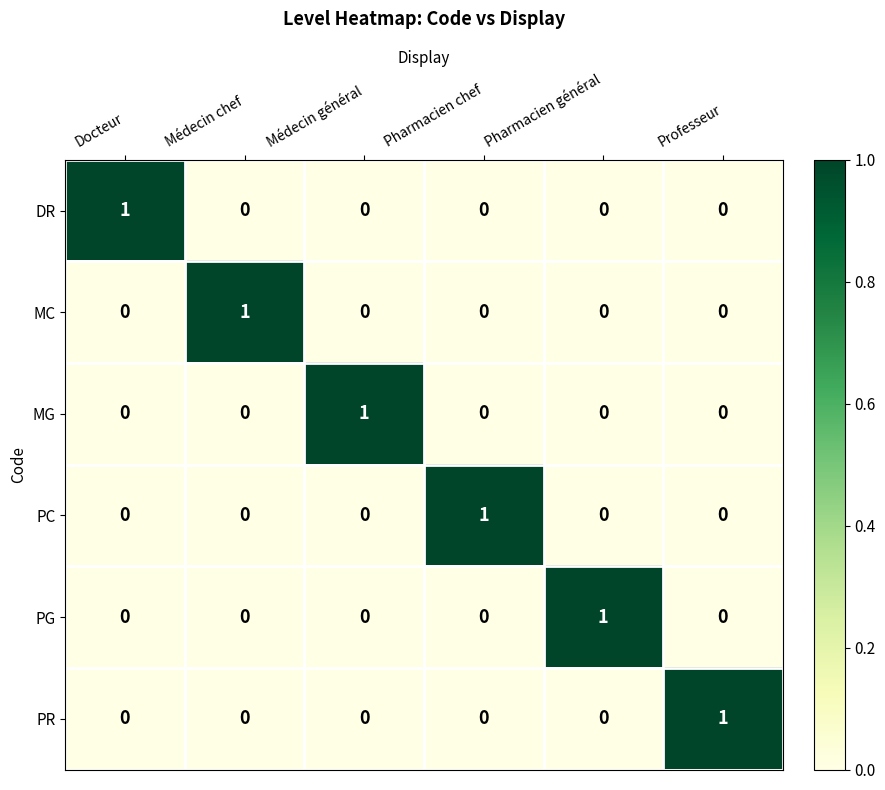

At how many categories does at least one series exceed 0?

6